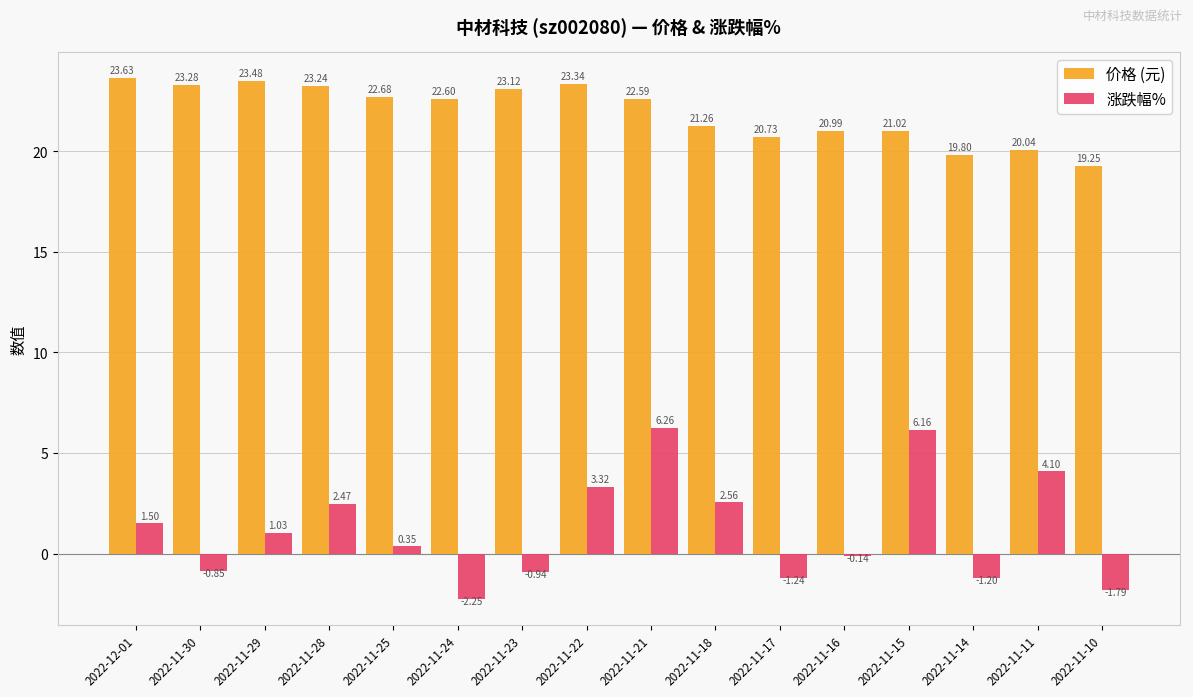

Which series changed the most between 2022-11-30 and 2022-11-22?

涨跌幅%